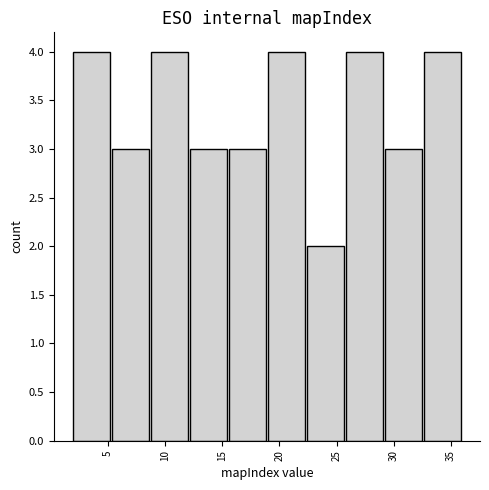

Reading left to right, transcribe this chart: for each bar, give the range it covers on the x-axis and its height. Neither the bar edges nor the heights are printed on the chart, so give them approximately, as read against the axes.

2.0 to 5.4: 4
5.4 to 8.8: 3
8.8 to 12.2: 4
12.2 to 15.6: 3
15.6 to 19.0: 3
19.0 to 22.4: 4
22.4 to 25.8: 2
25.8 to 29.2: 4
29.2 to 32.6: 3
32.6 to 36.0: 4